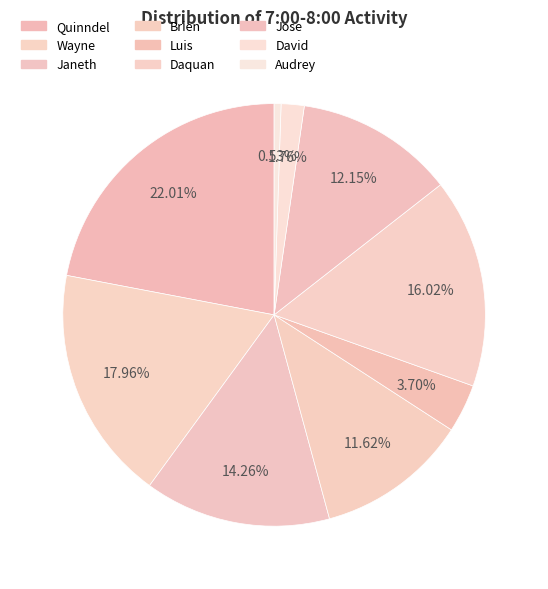

How many slices are in this pie chart?

9